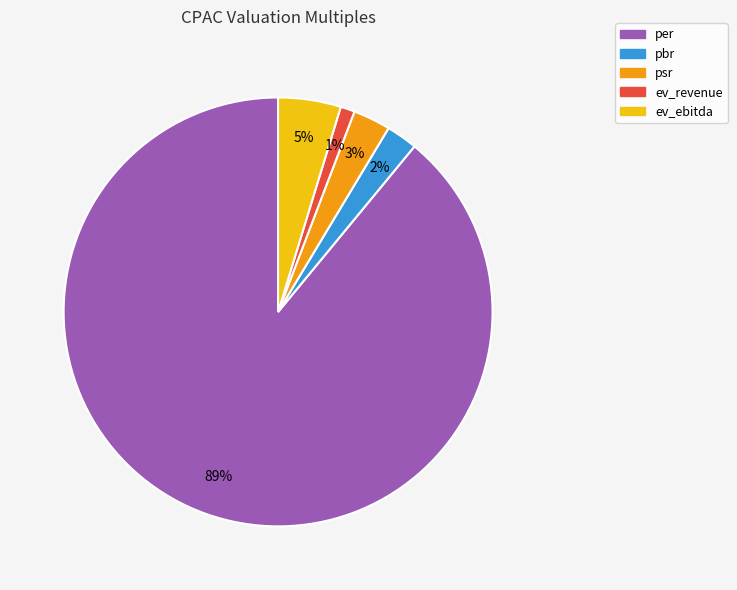

To the nearest percent, what is the average slice percentage?

20%